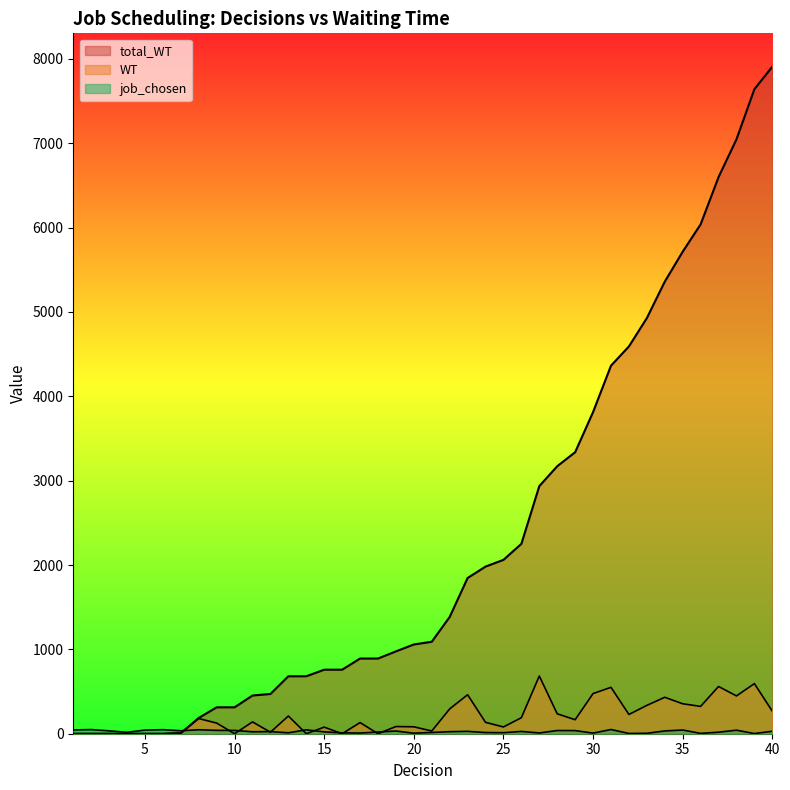

Which category has the lowest value in the job_chosen series?

39